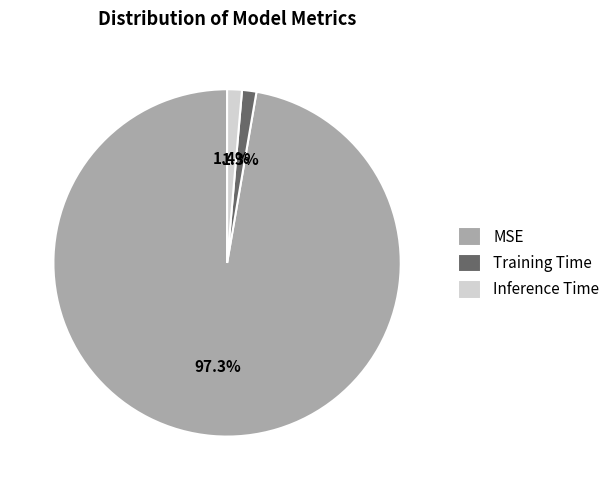

To the nearest percent, what is the average slice percentage?

33%